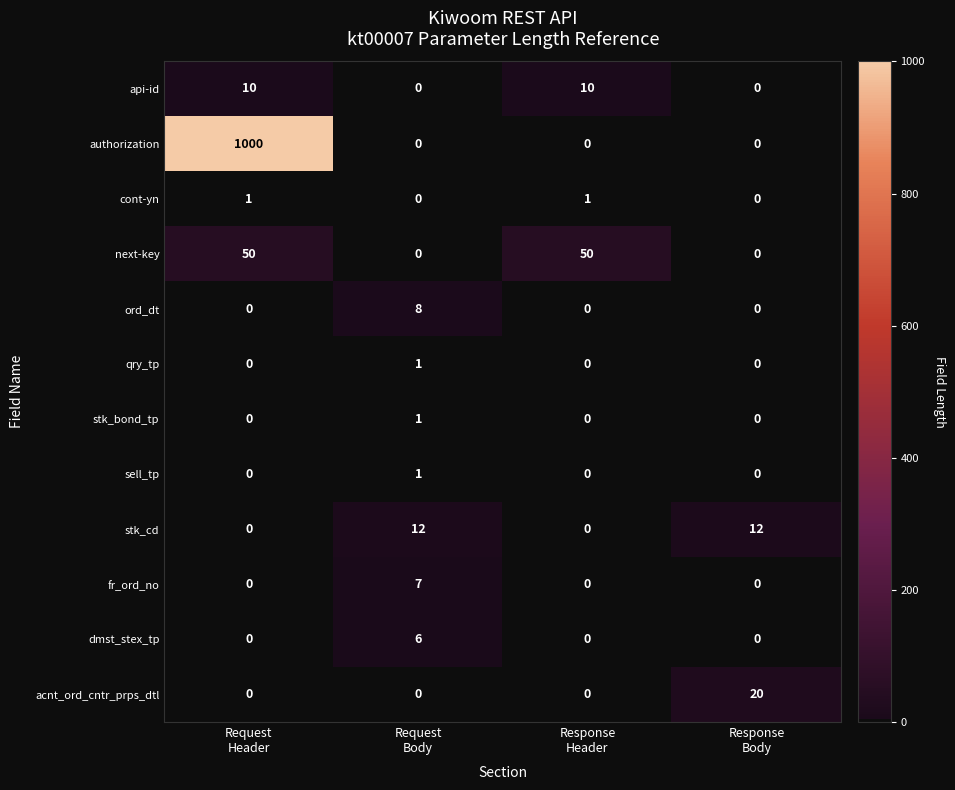

Which series has the widest spread of values?

authorization